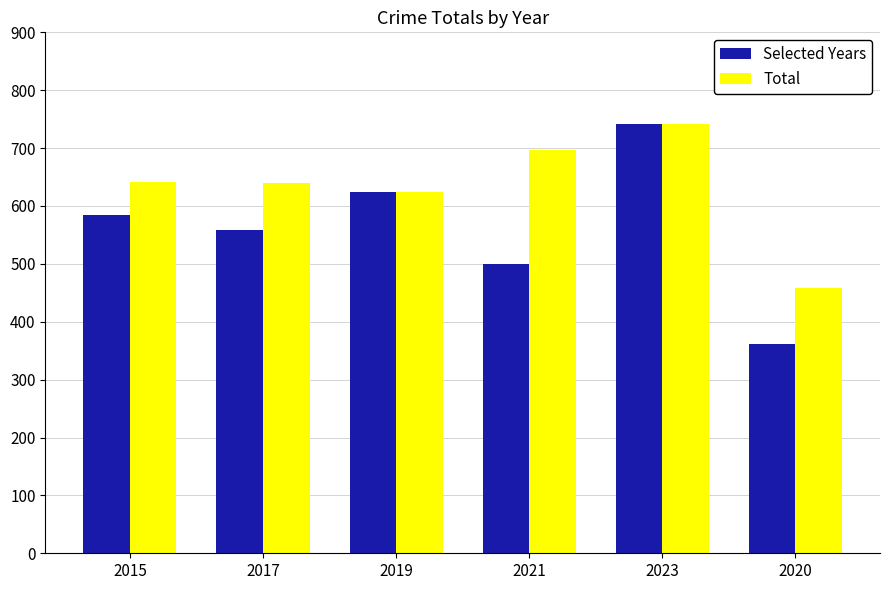

True or false: Selected Years has a value of 558 at 2017.

True